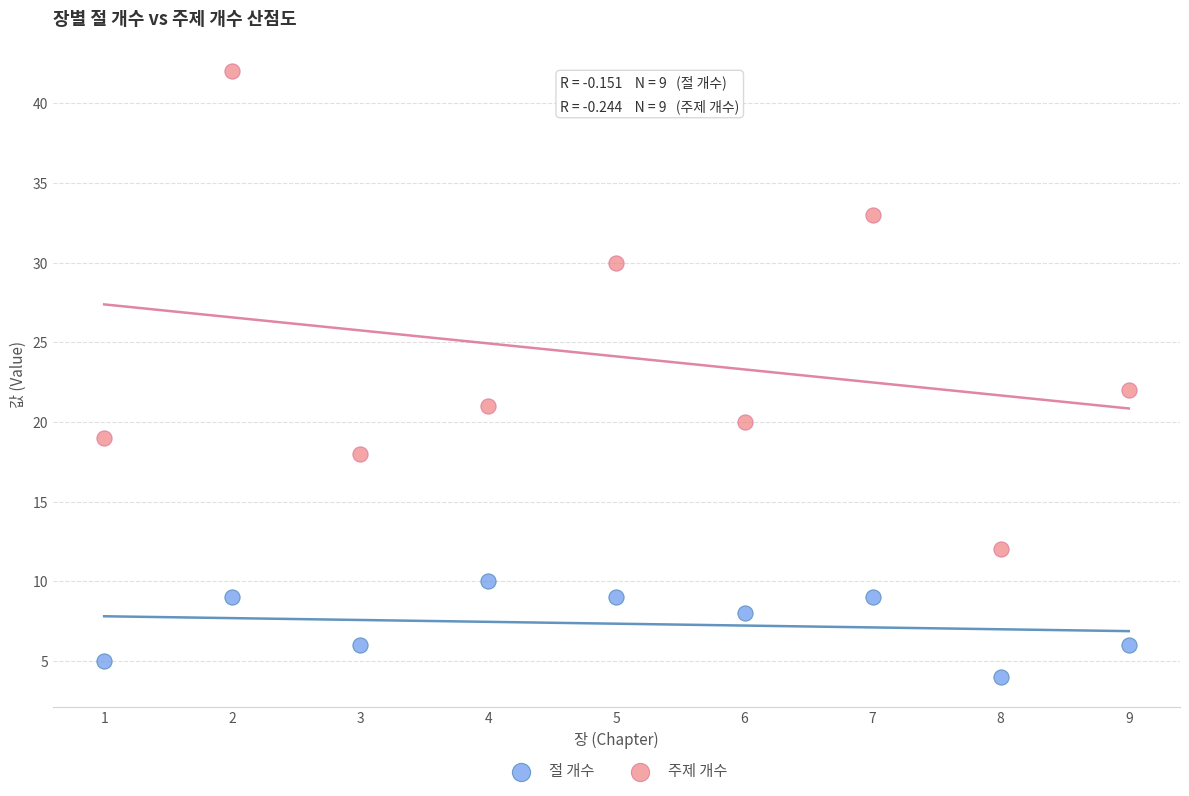

Across all series, what Y value is closest to 23?

22